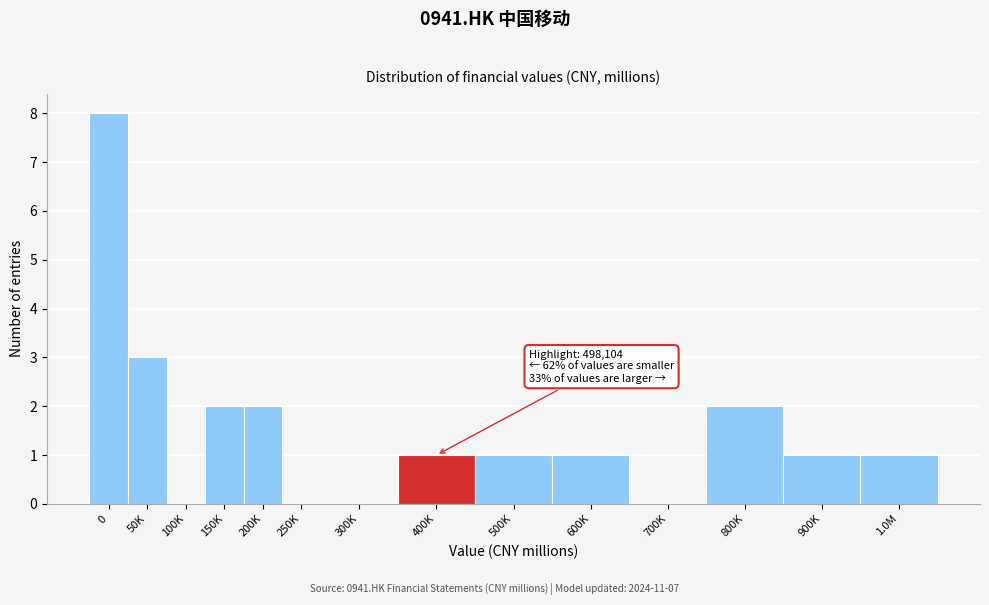

Reading left to right, list all the values displayed in this chart.

0=8	50K=3	100K=0	150K=2	200K=2	250K=0	300K=0	400K=1	500K=1	600K=1	700K=0	800K=2	900K=1	1.0M=1